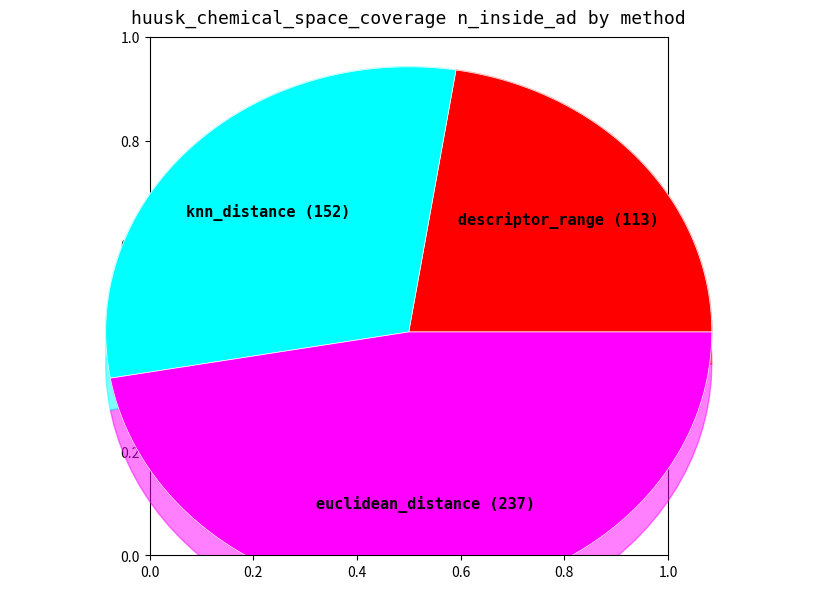

What is the change in value from knn_distance to euclidean_distance?

+85